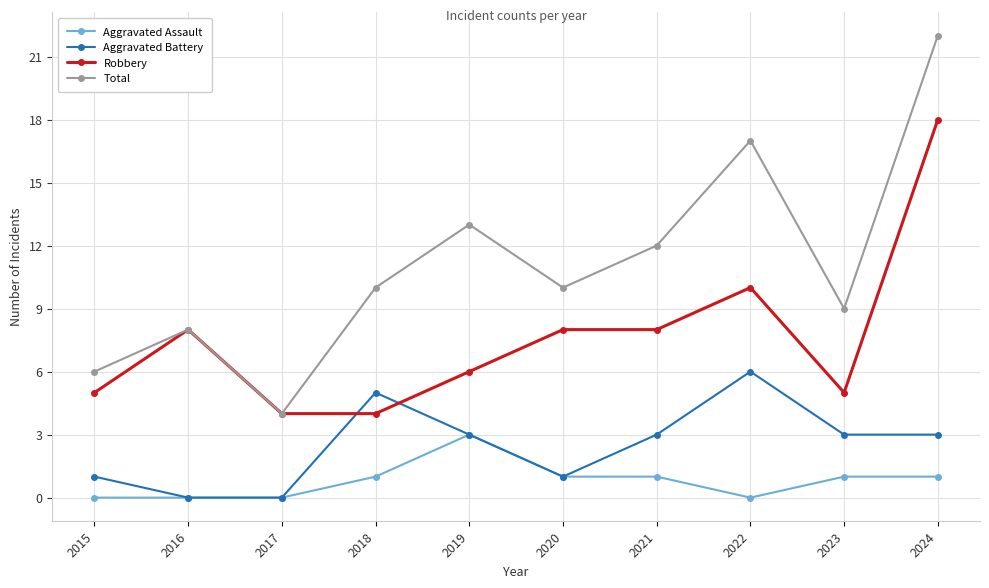

How many values in the Robbery series are below 8?

5